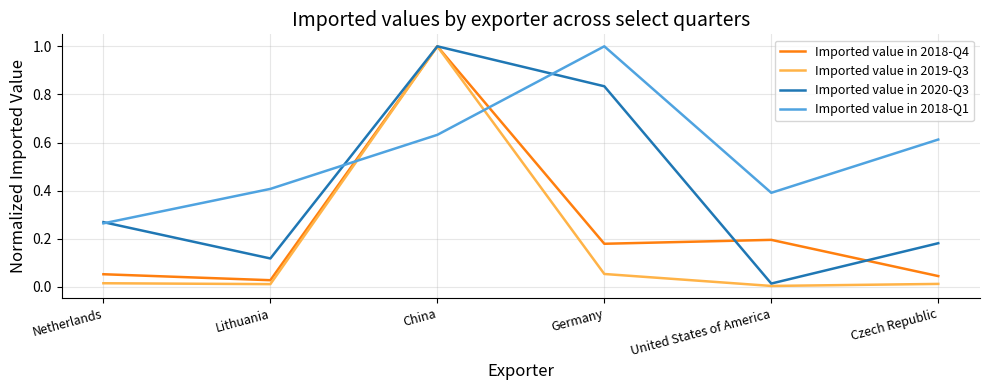

Which series has the largest range (max minus min)?

Imported value in 2019-Q3